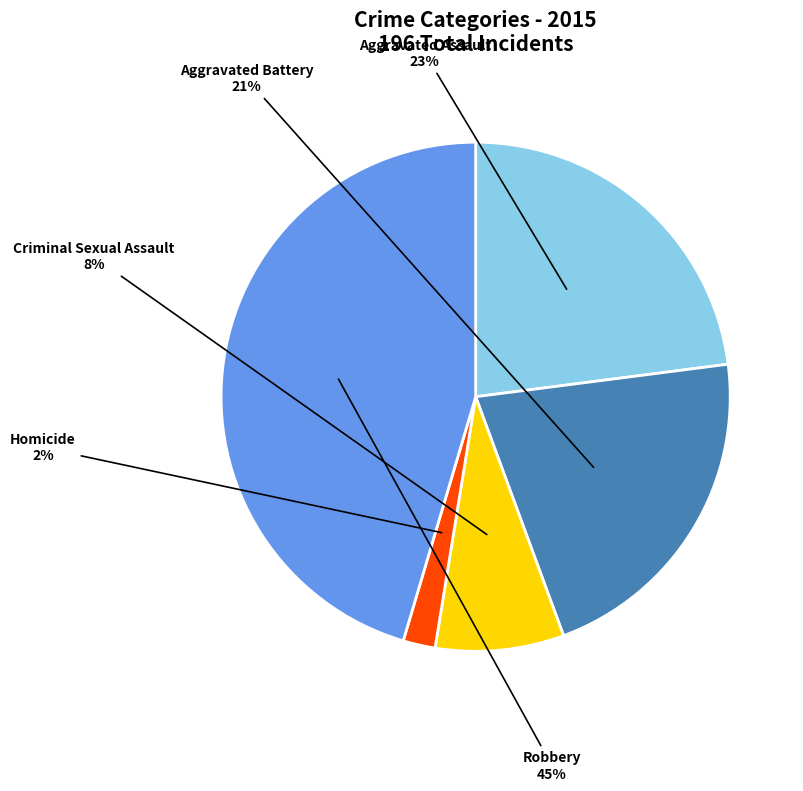

To the nearest percent, what percentage of the pie is Aggravated Assault?

23%